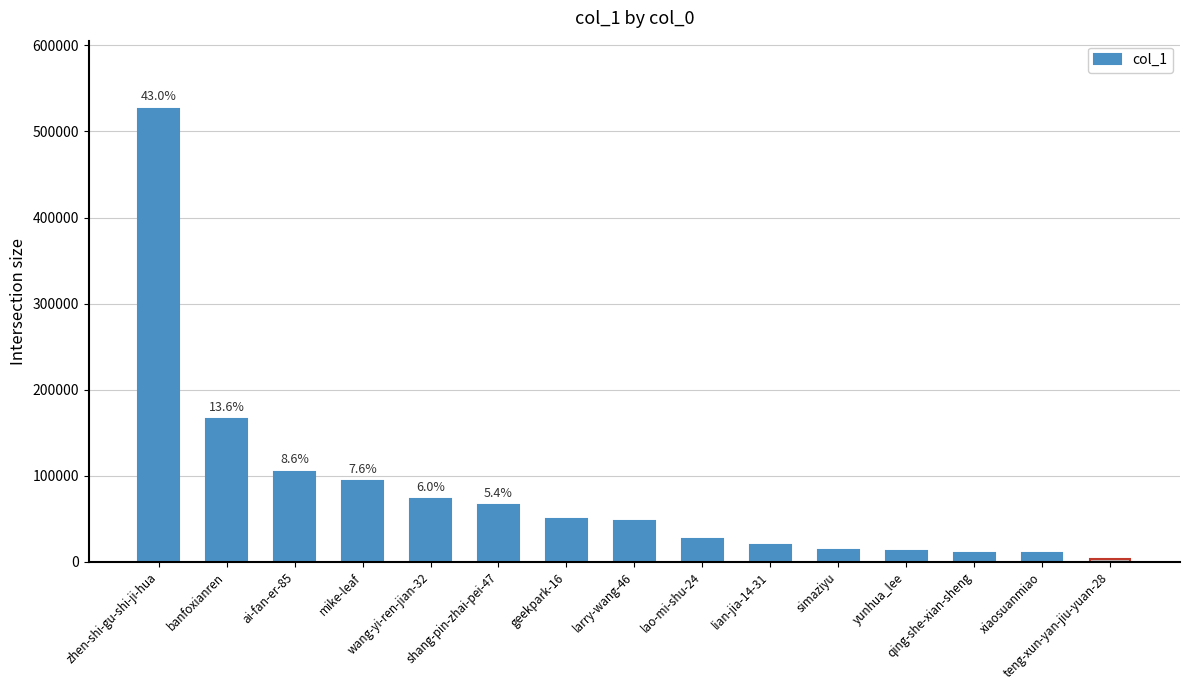

What is the difference between the maximum and second lowest values?

516427